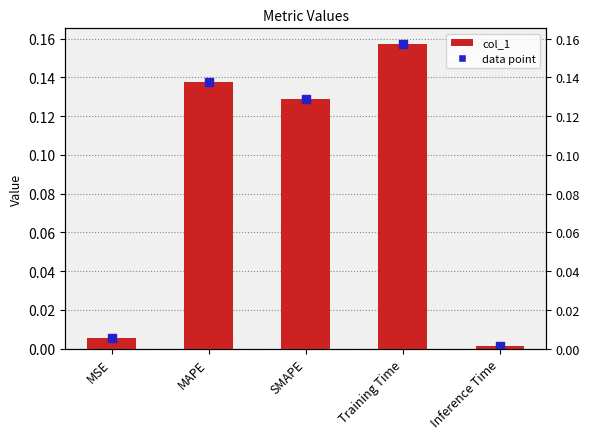

Between SMAPE and Inference Time, which is larger?

SMAPE